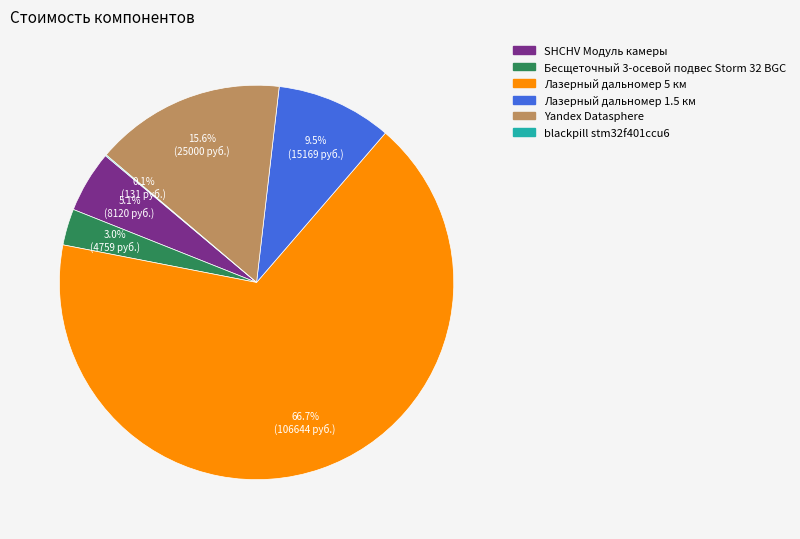

What is the largest slice in the pie chart?

Лазерный дальномер 5 км